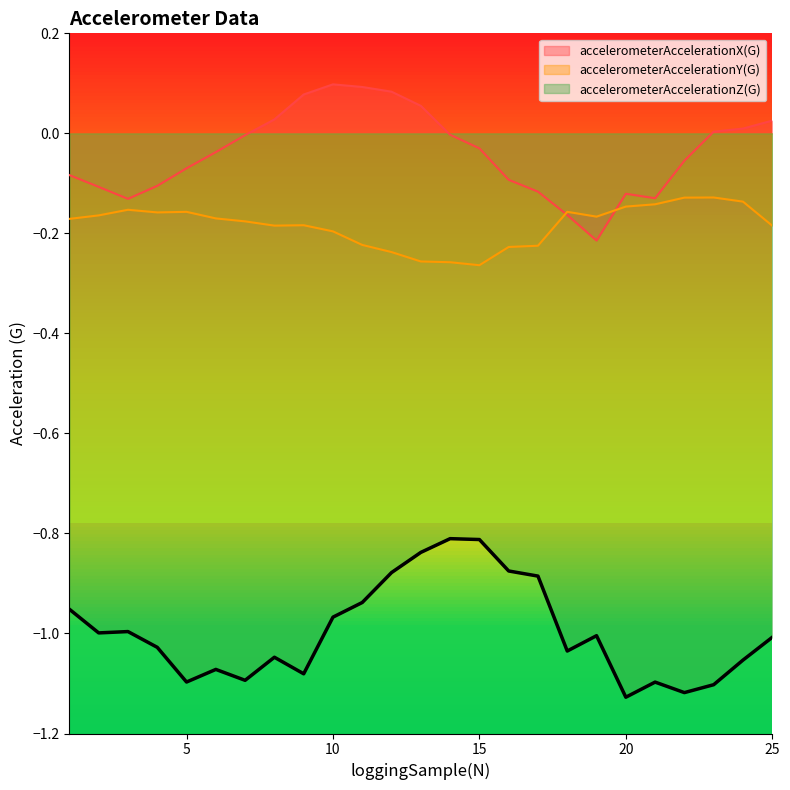

Reading right to left, list all the values displayed in this chart.

accelerometerAccelerationX(G): 25=0.0	24=0.0	23=0.0	22=-0.1	21=-0.1	20=-0.1	19=-0.2	18=-0.2	17=-0.1	16=-0.1	15=-0.0	14=-0.0	13=0.1	12=0.1	11=0.1	10=0.1	9=0.1	8=0.0	7=-0.0	6=-0.0	5=-0.1	4=-0.1	3=-0.1	2=-0.1	1=-0.1
accelerometerAccelerationY(G): 25=-0.2	24=-0.1	23=-0.1	22=-0.1	21=-0.1	20=-0.1	19=-0.2	18=-0.2	17=-0.2	16=-0.2	15=-0.3	14=-0.3	13=-0.3	12=-0.2	11=-0.2	10=-0.2	9=-0.2	8=-0.2	7=-0.2	6=-0.2	5=-0.2	4=-0.2	3=-0.2	2=-0.2	1=-0.2
accelerometerAccelerationZ(G): 25=-1.0	24=-1.1	23=-1.1	22=-1.1	21=-1.1	20=-1.1	19=-1.0	18=-1.0	17=-0.9	16=-0.9	15=-0.8	14=-0.8	13=-0.8	12=-0.9	11=-0.9	10=-1.0	9=-1.1	8=-1.0	7=-1.1	6=-1.1	5=-1.1	4=-1.0	3=-1.0	2=-1.0	1=-1.0